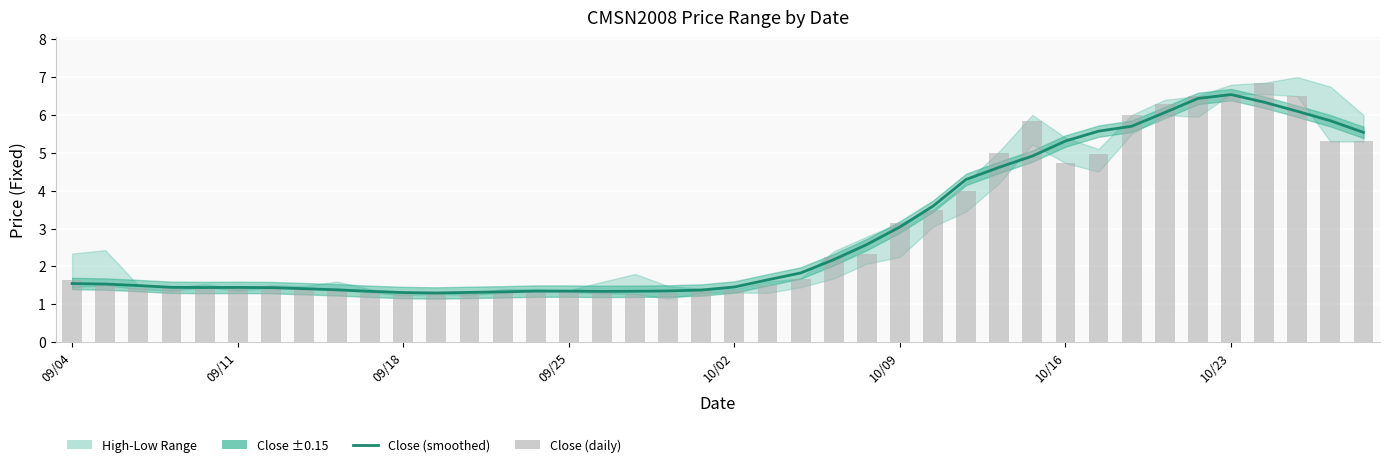

Reading left to right, list all the values displayed in this chart.

Close (smoothed): 1.5	1.5	1.5	1.4	1.4	1.4	1.4	1.4	1.4	1.3	1.3	1.3	1.3	1.3	1.3	1.3	1.3	1.3	1.4	1.4	1.5	1.6	1.8	2.2	2.6	3.0	3.6	4.3	4.6	4.9	5.3	5.6	5.7	6.1	6.4	6.5	6.3	6.1	5.8	5.5
Close (daily): 1.6	1.5	1.4	1.4	1.4	1.4	1.5	1.4	1.4	1.3	1.3	1.3	1.3	1.4	1.4	1.3	1.4	1.3	1.3	1.4	1.4	1.5	1.7	2.2	2.3	3.1	3.5	4.0	5.0	5.8	4.7	5.0	6.0	6.3	6.5	6.5	6.8	6.5	5.3	5.3